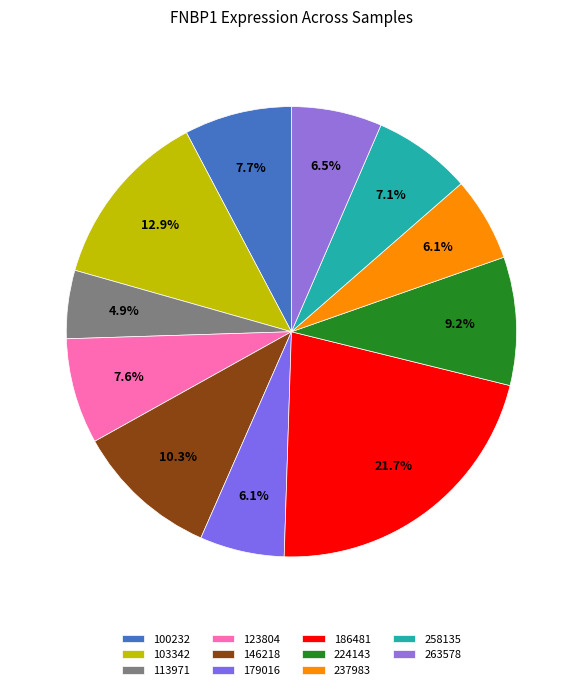

The 224143 slice represents 9% of the pie. True or false?

True